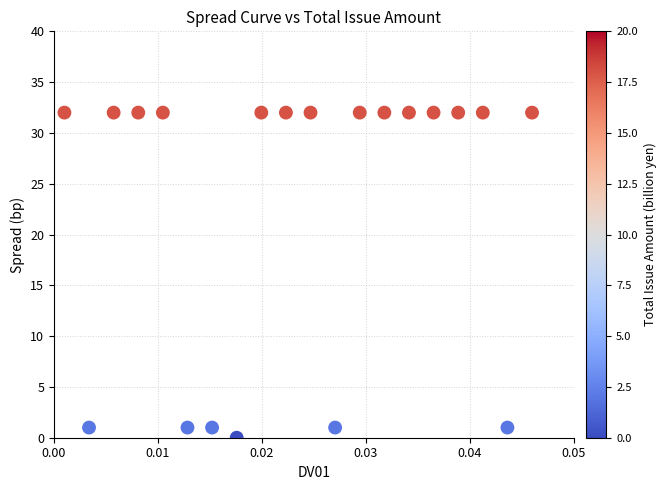

What is the range of Y values (max minus min)?

32